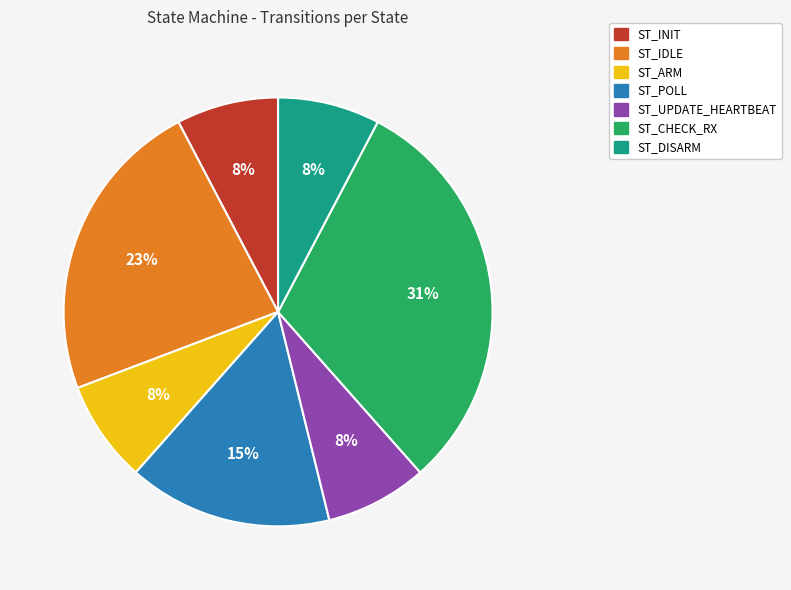

Is the sum of ST_ARM and ST_IDLE greater than half?

No